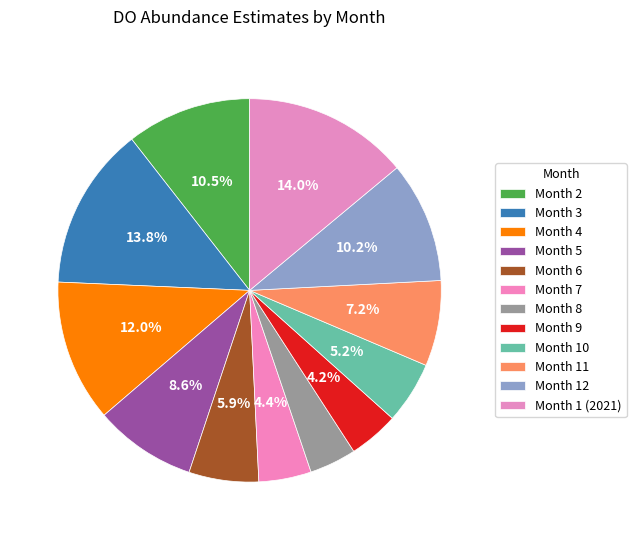

Which slice is the largest?

Month 1 (2021)